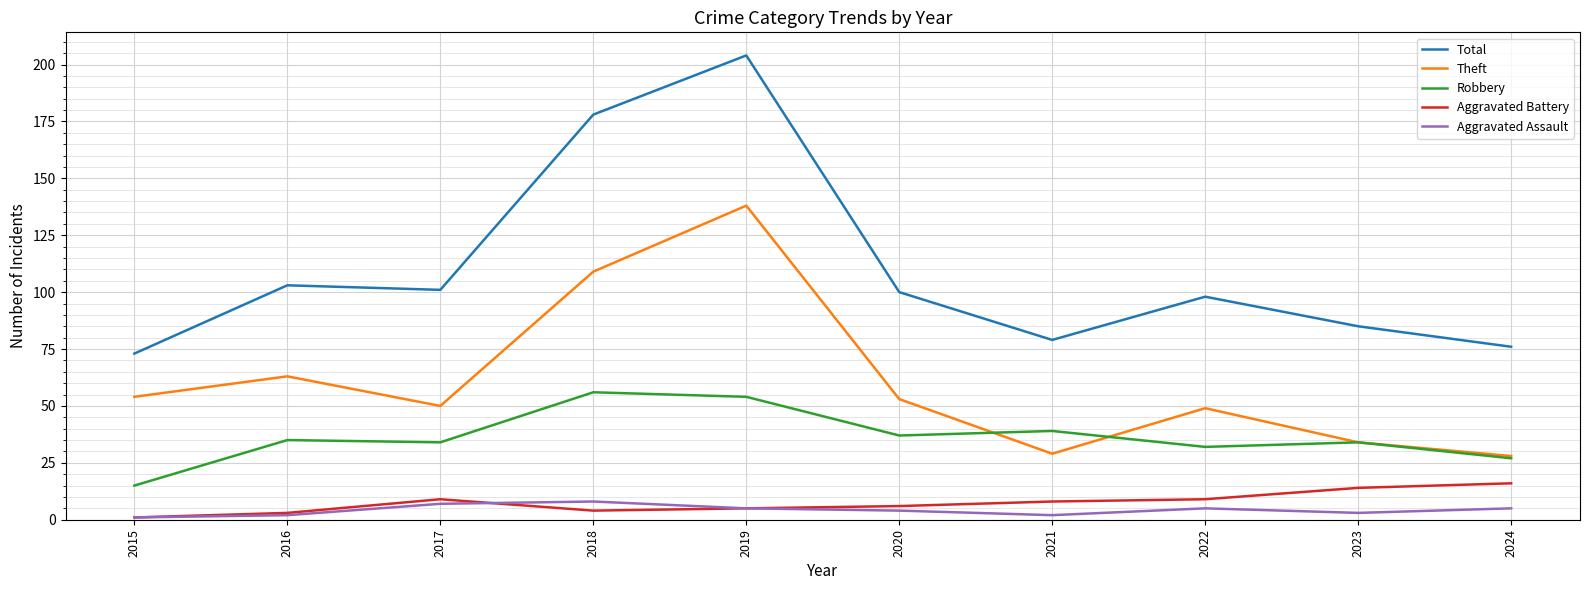

Which series has the largest range (max minus min)?

Total